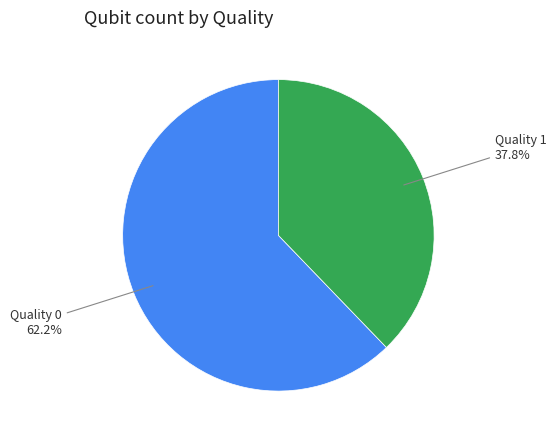

Rank the categories by value from highest to lowest.

Quality 0, Quality 1